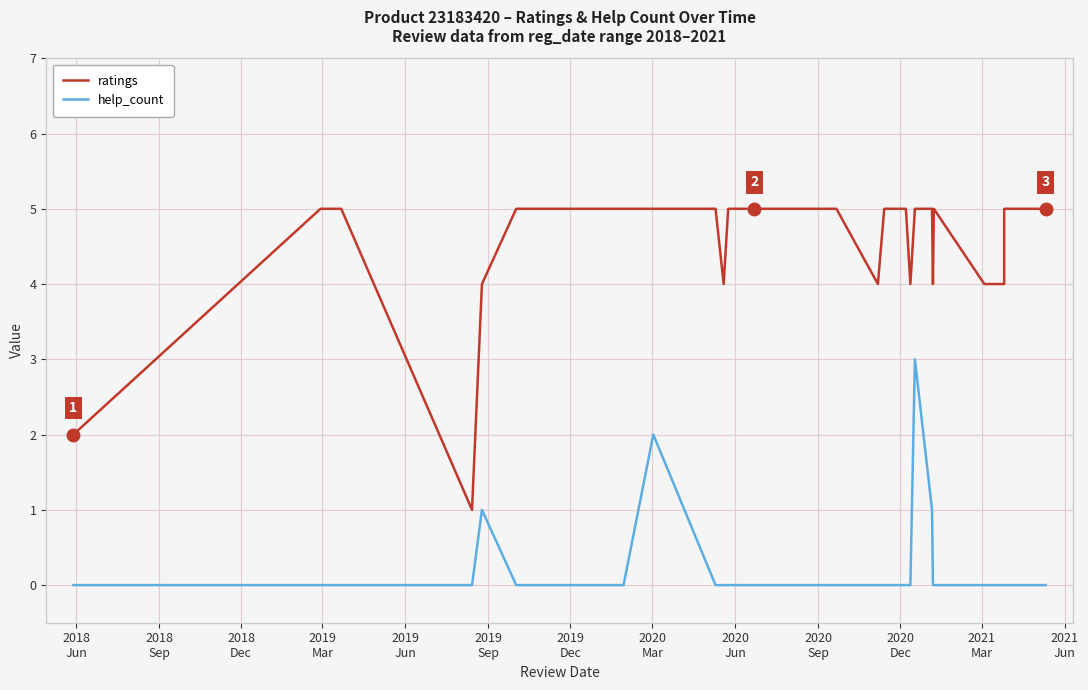

What are all the series names shown in the legend?

ratings, help_count